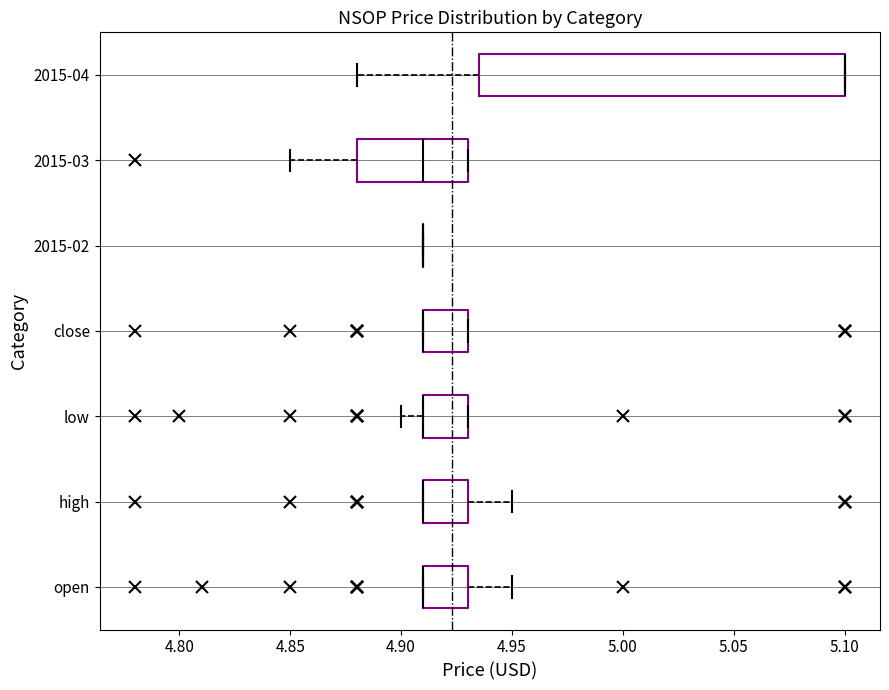

Which box is the widest, from its left edge to its right edge?

2015-04